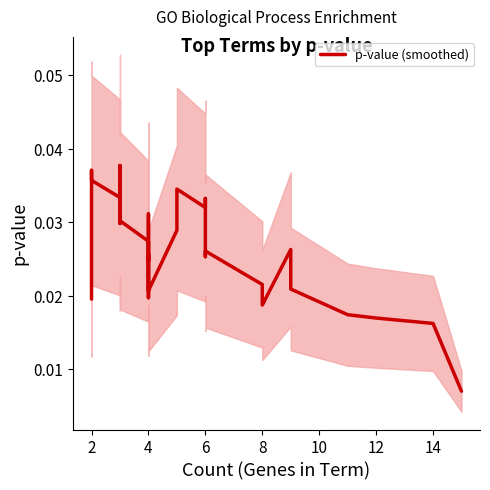

What is the sum of the values at 12 and 6?

0.1